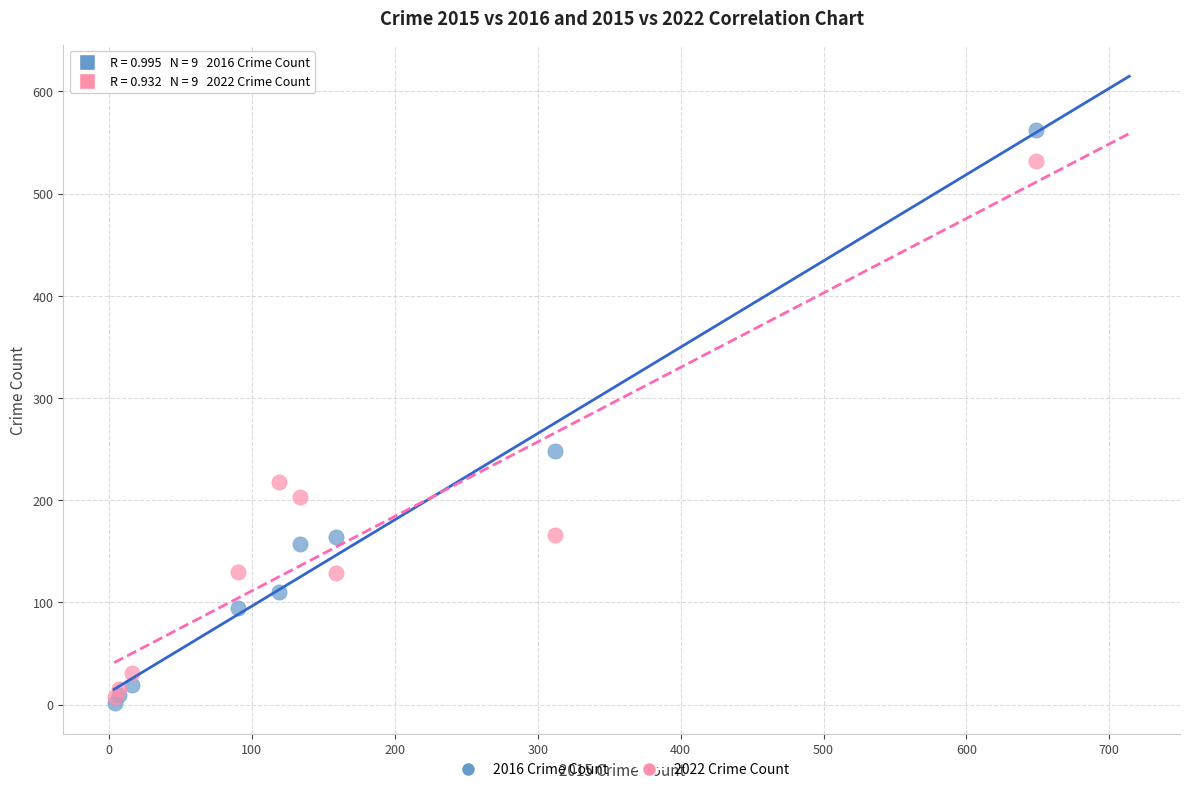

In the 2022 Crime Count series, what Y value is closest to 269?

218